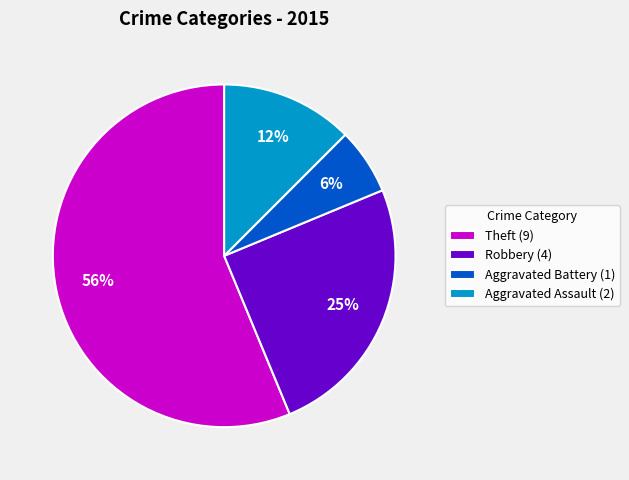

How many segments does this pie chart have?

4